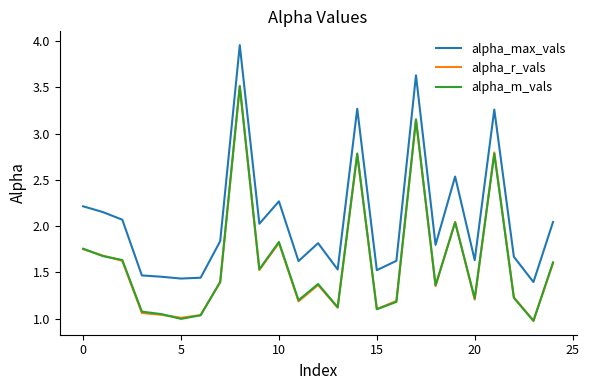

True or false: alpha_max_vals and alpha_r_vals intersect in this chart.

False